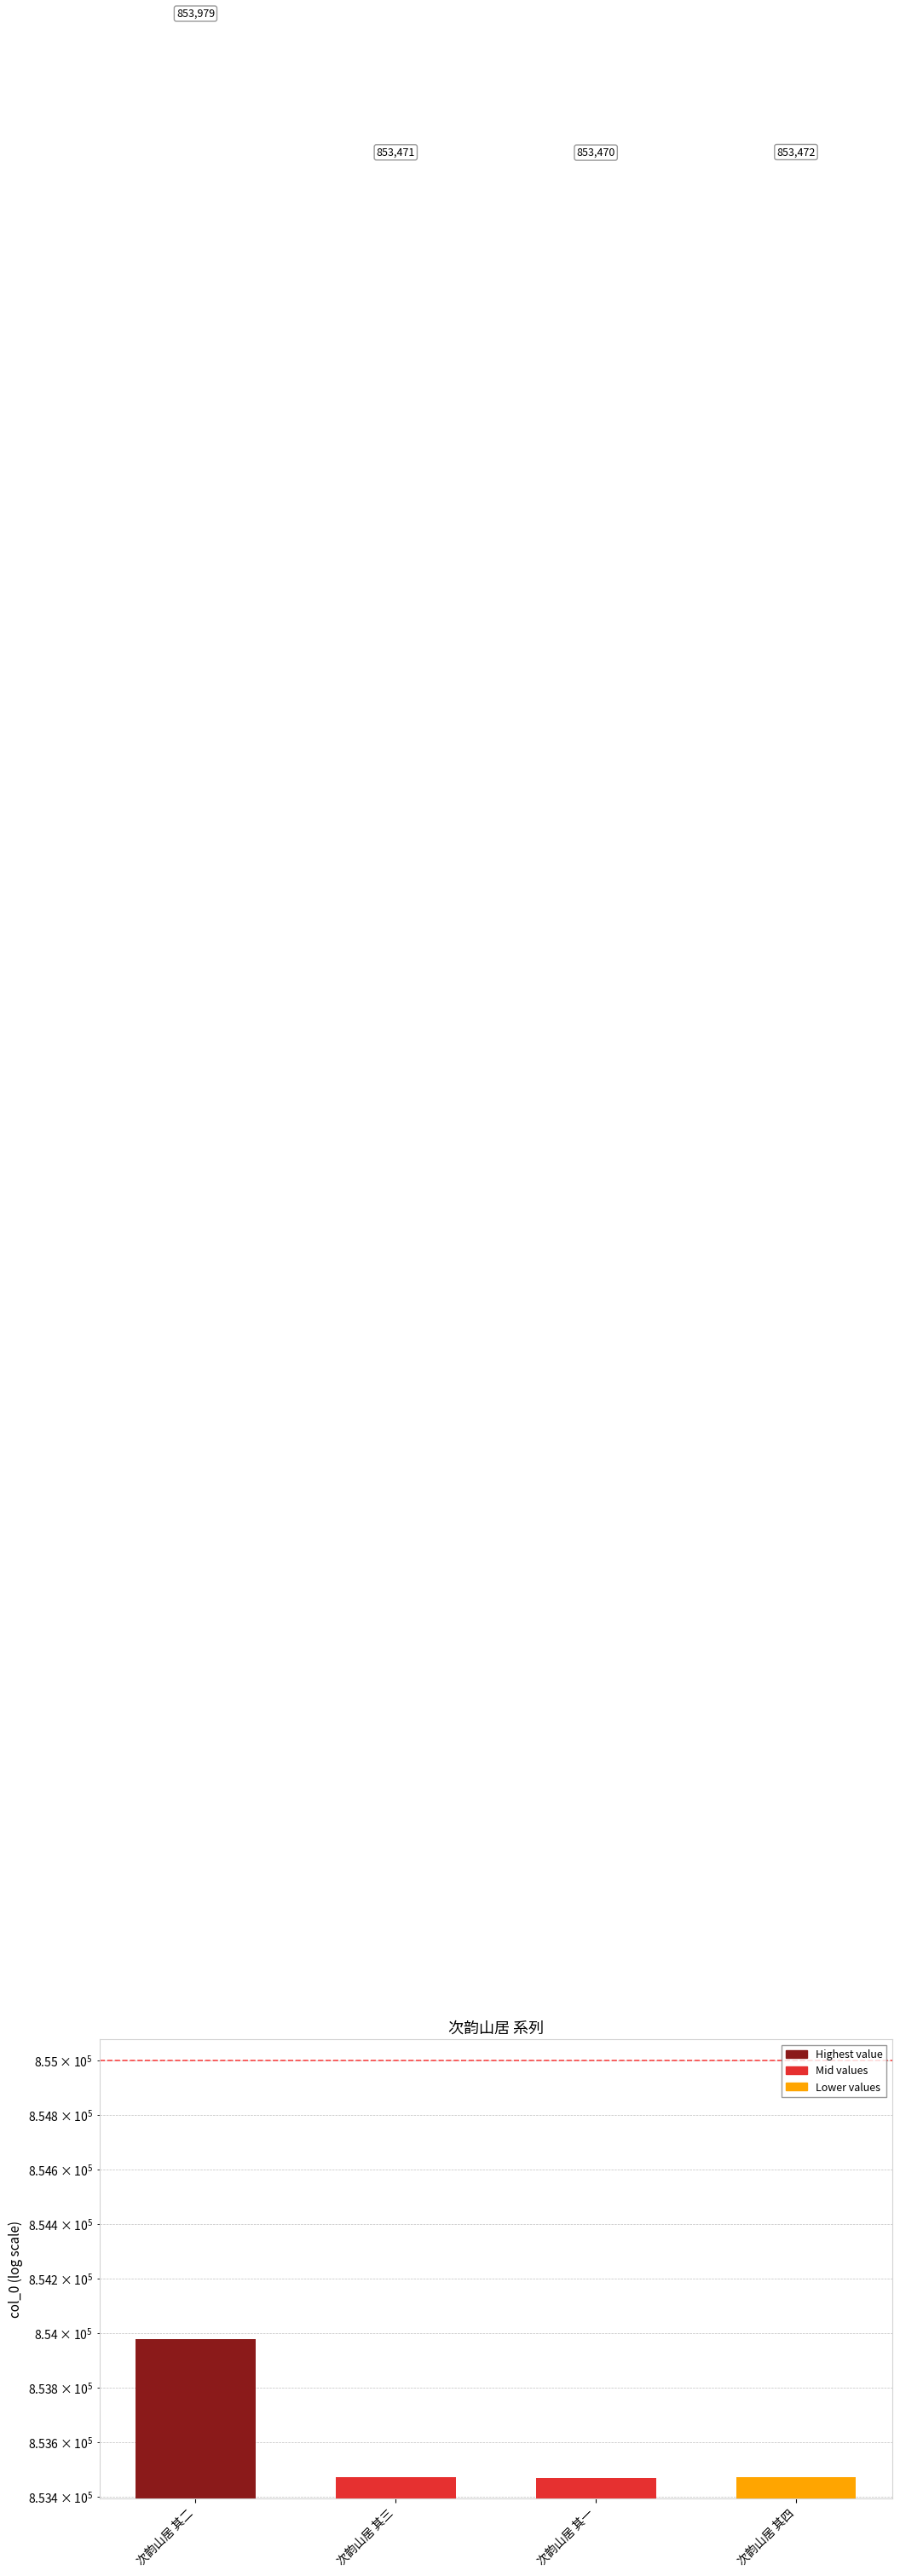

Is it true that the value at 次韵山居 其二 is 853979?

True